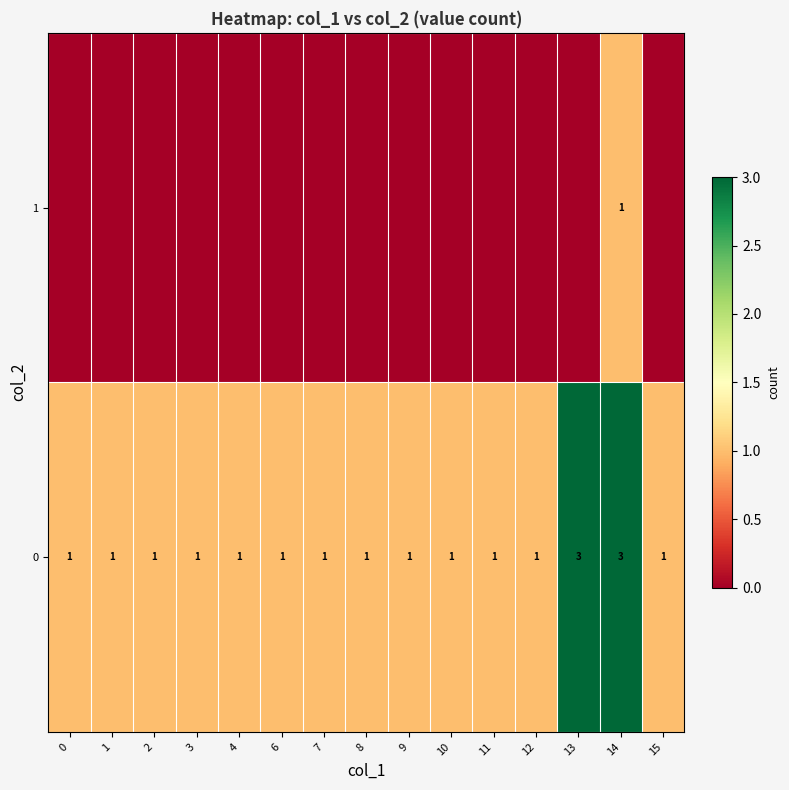

How many categories are shown in the chart?

15